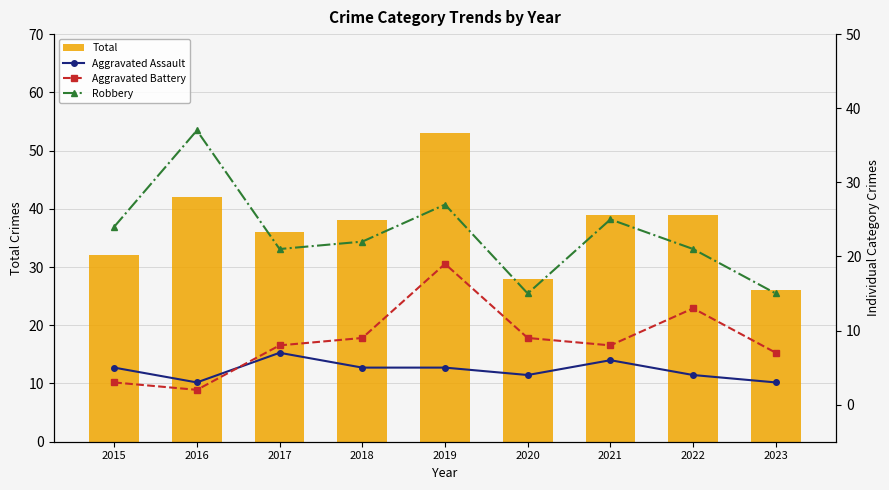

At which label does Aggravated Assault first exceed 5?

2017